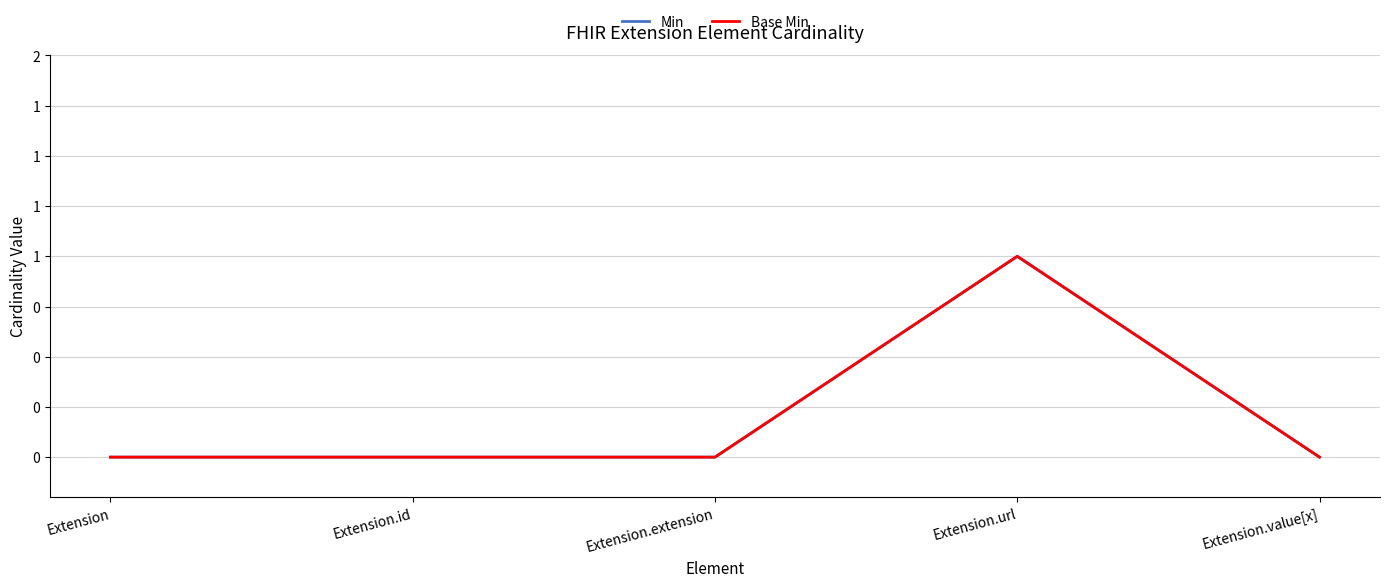

What is the value of the Min point at the 4th from the left?

1